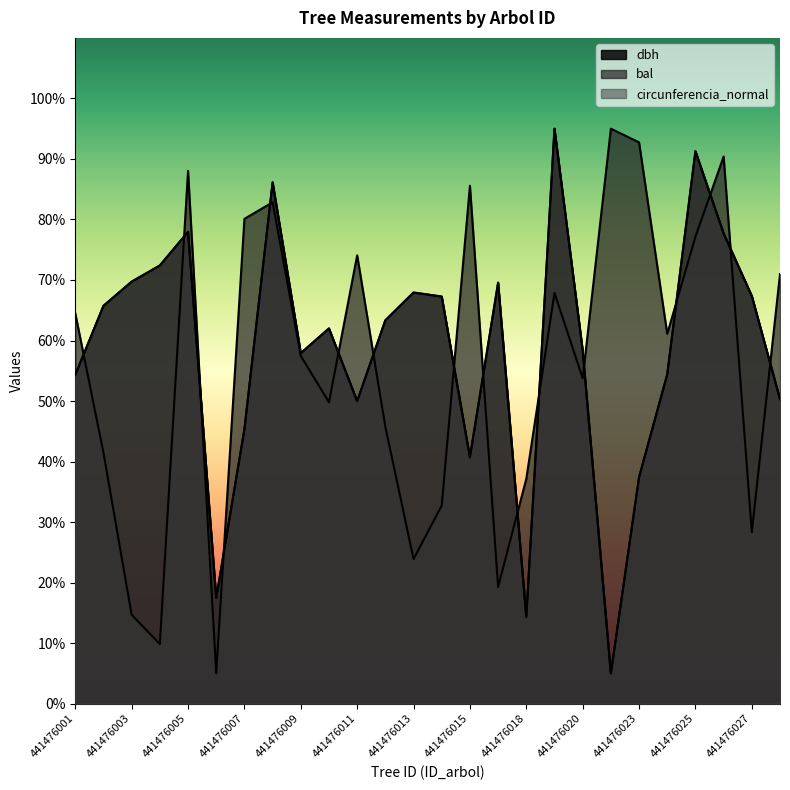

How many lines are shown in the chart?

3